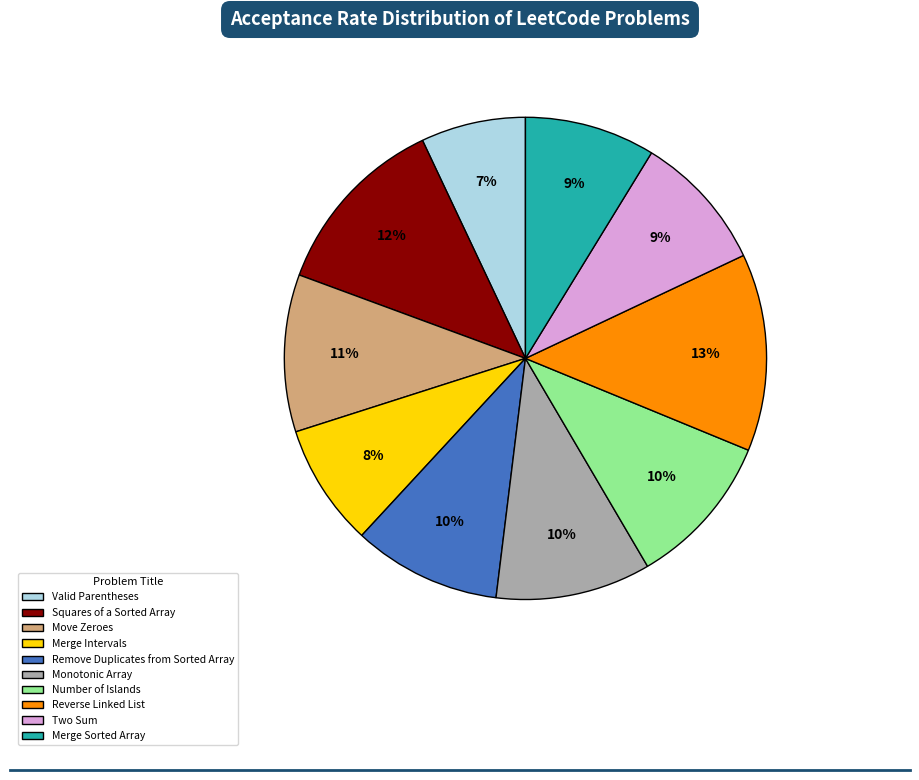

Is there any slice that represents more than half of the pie?

No